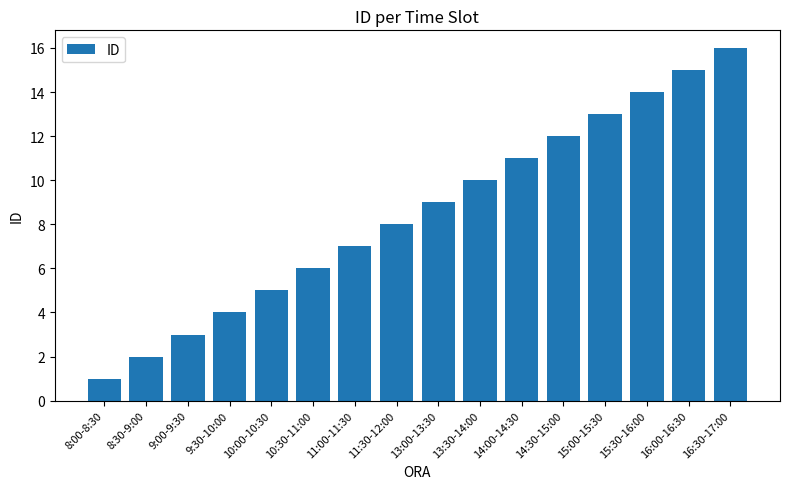

What is the greatest value displayed?

16